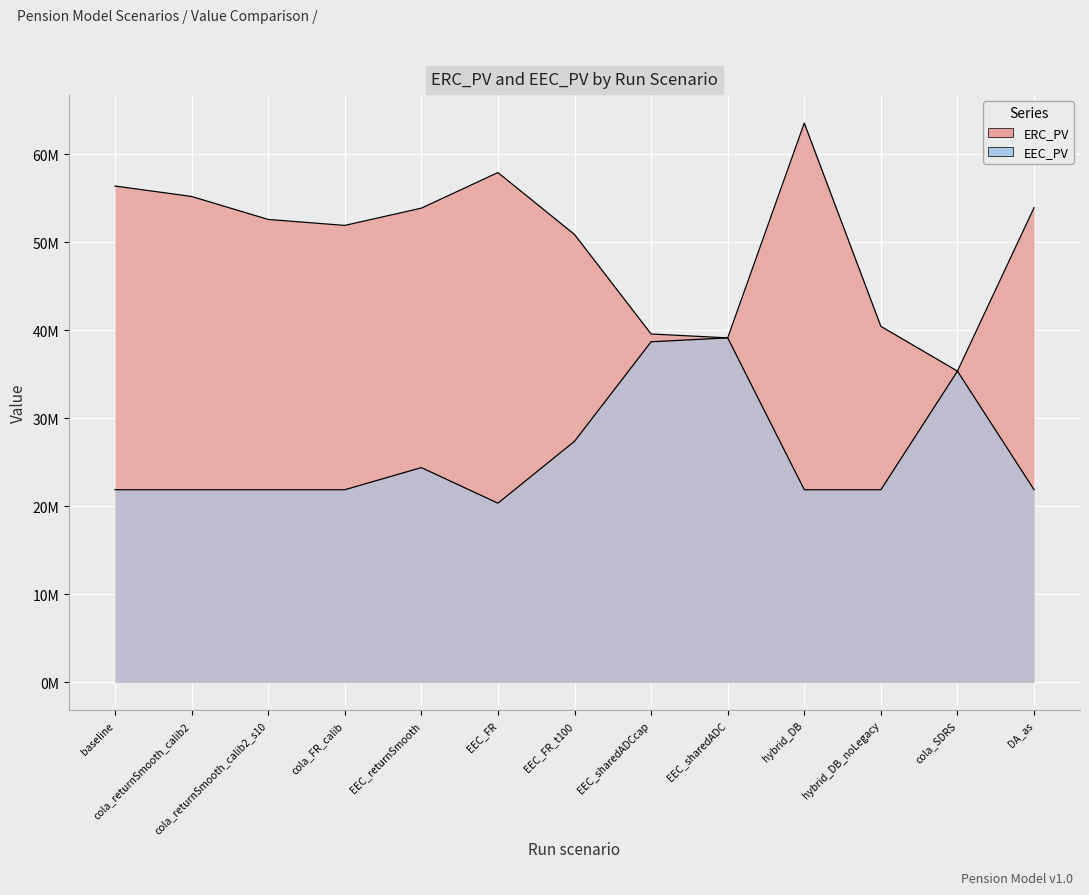

What is the difference between the maximum and second lowest values in the EEC_PV series?

17244352.5